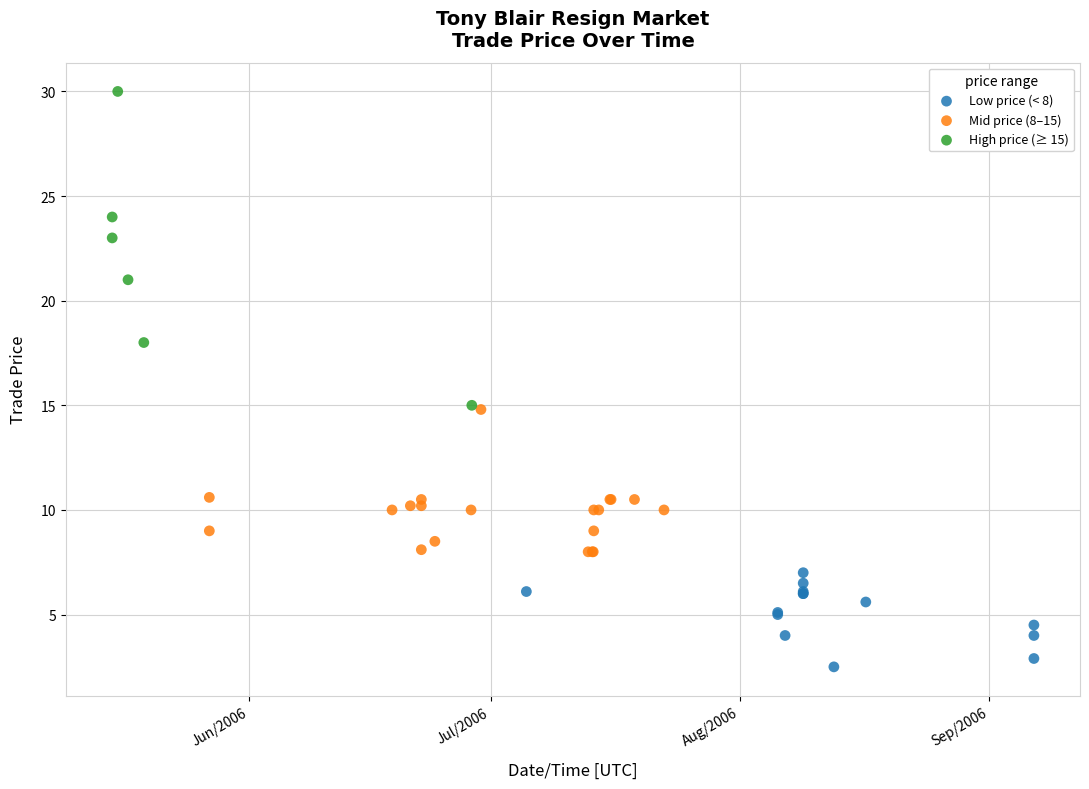

Which series reaches the minimum Y coordinate?

Low price (< 8)